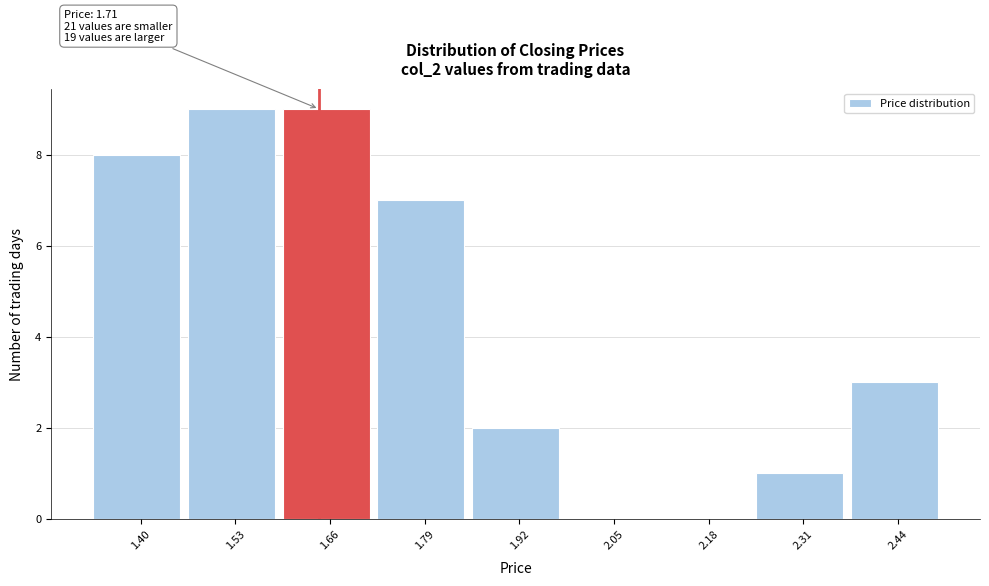

Reading left to right, extract all data points from this chart.

1.40=8	1.53=9	1.66=9	1.79=7	1.92=2	2.05=0	2.18=0	2.31=1	2.44=3